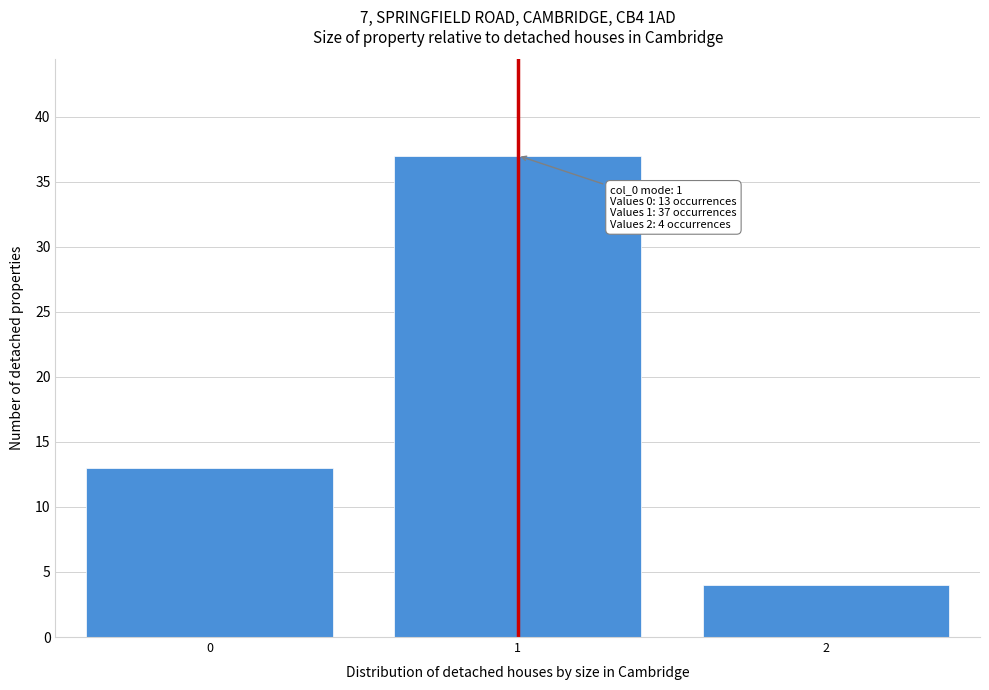

Reading right to left, transcribe all the data shown in this chart.

2=4	1=37	0=13